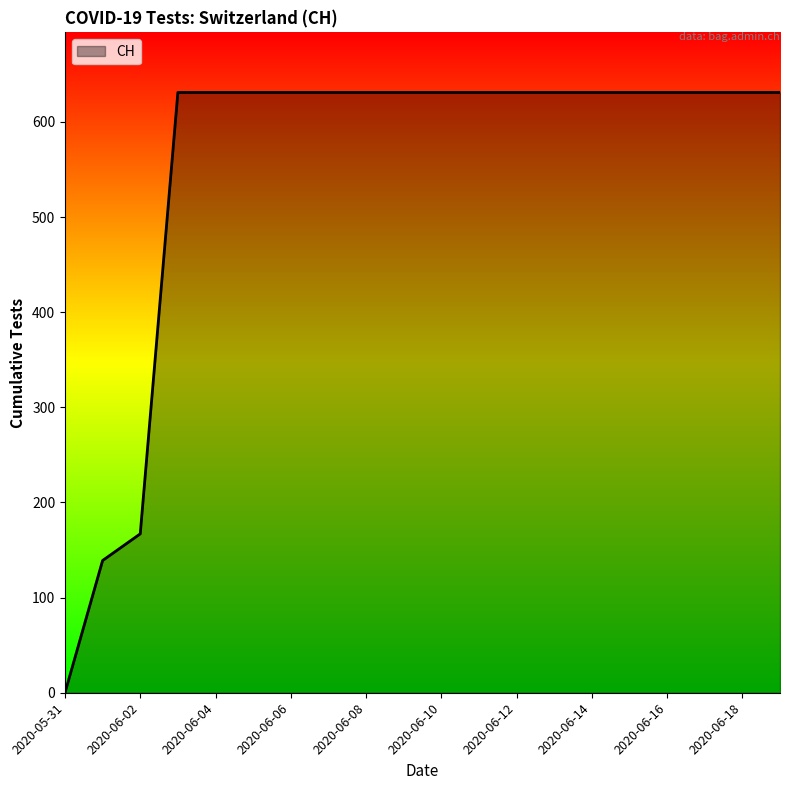

How many lines are shown in the chart?

1